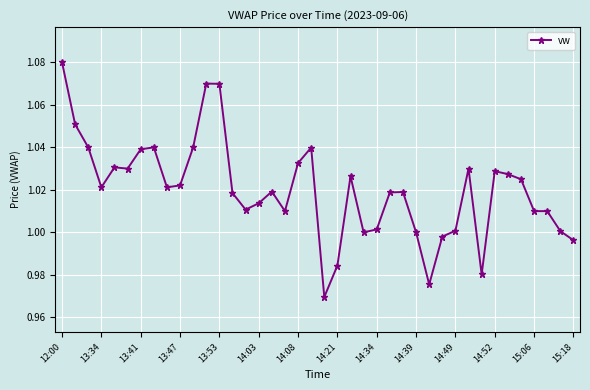

True or false: the data has more than 2 interior local peaks.

True